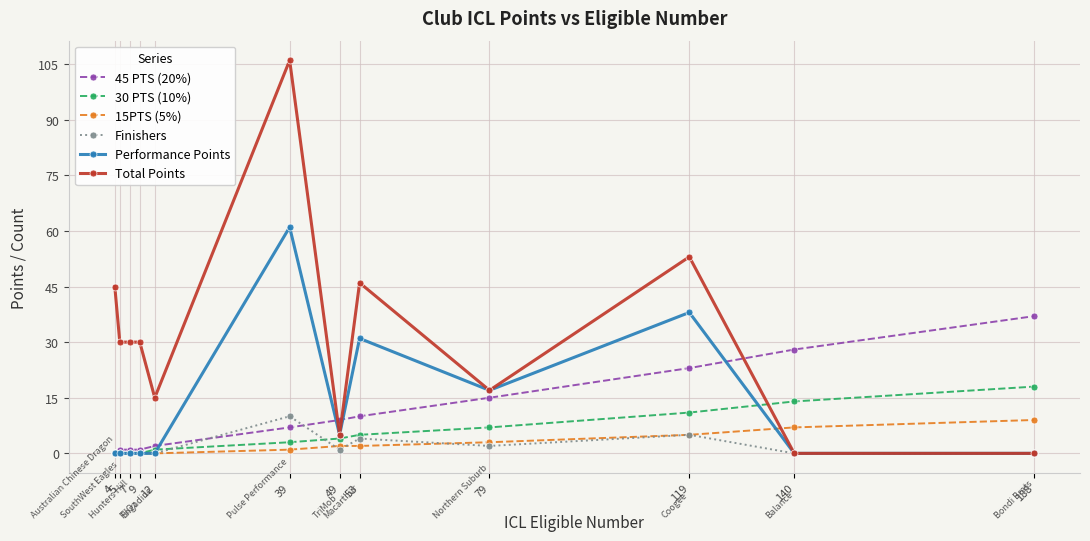

Where is Total Points nearest to the value 53?

119